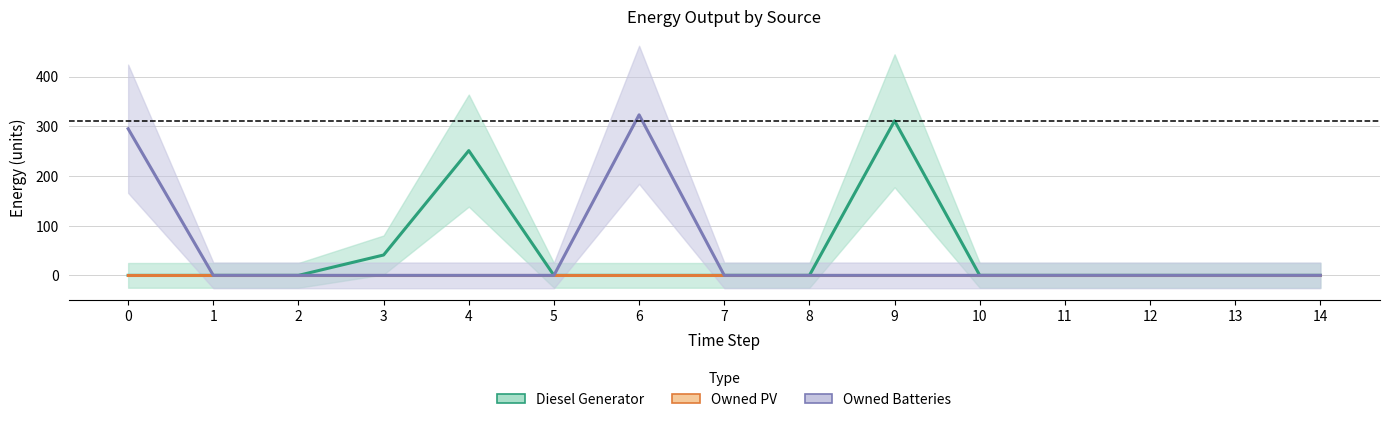

List the labels in order of Diesel Generator value, smallest first.

0, 1, 2, 5, 6, 7, 8, 10, 11, 12, 13, 14, 3, 4, 9